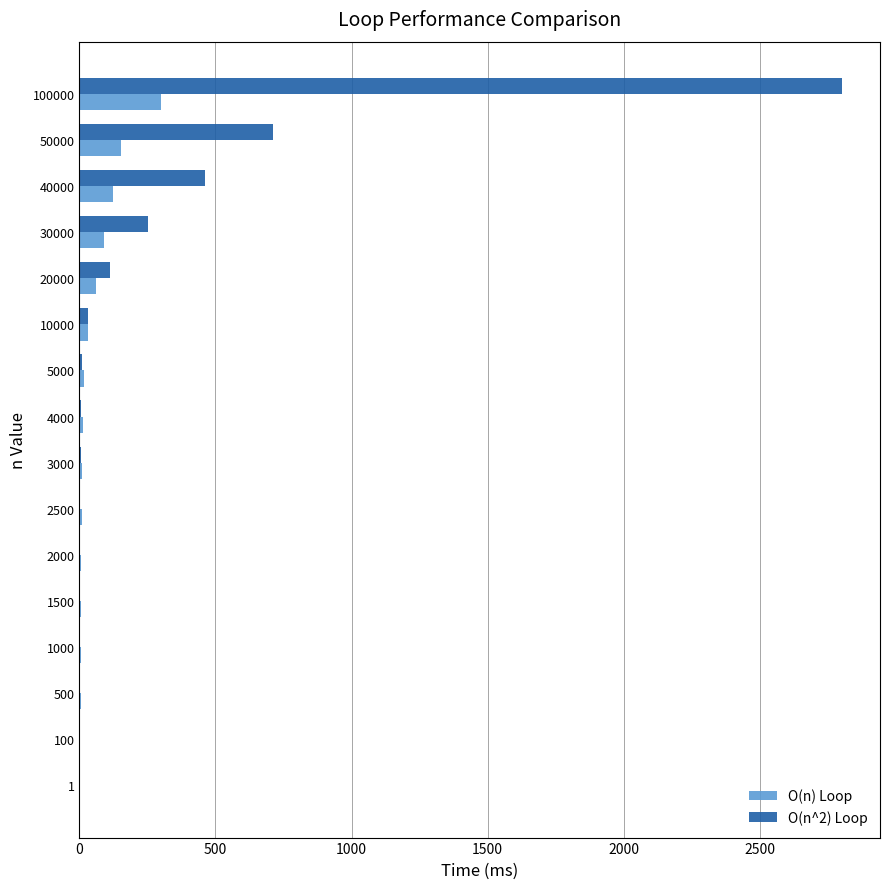

Which series has the largest total across all categories?

O(n^2) Loop